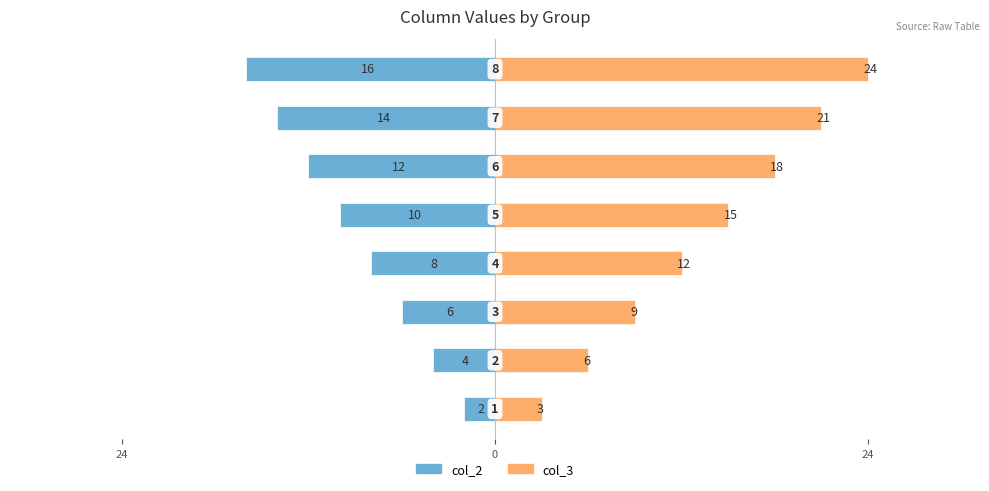

What is the spread (max minus min) of values at 24?

5